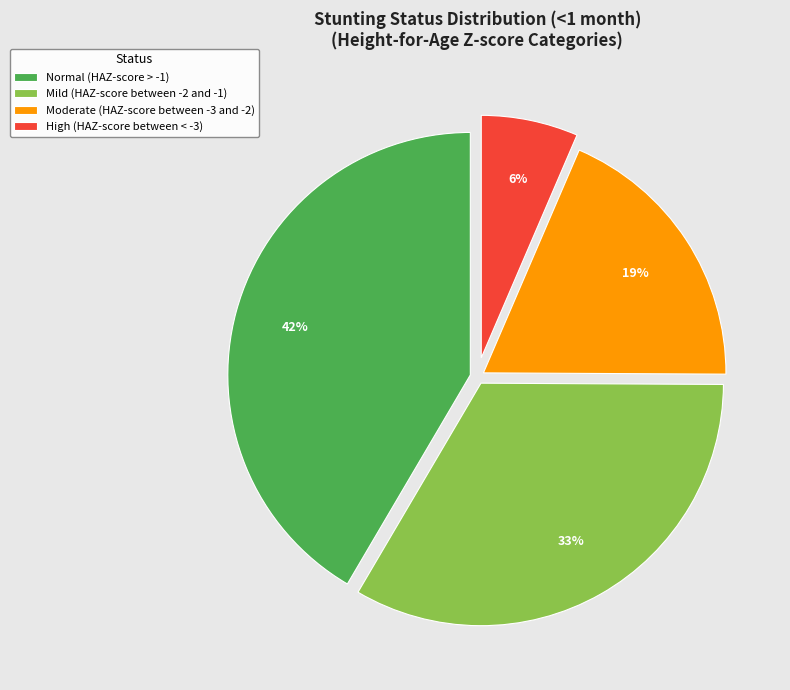

Is the sum of Normal (HAZ-score > -1) and Moderate (HAZ-score between -3 and -2) greater than half?

Yes